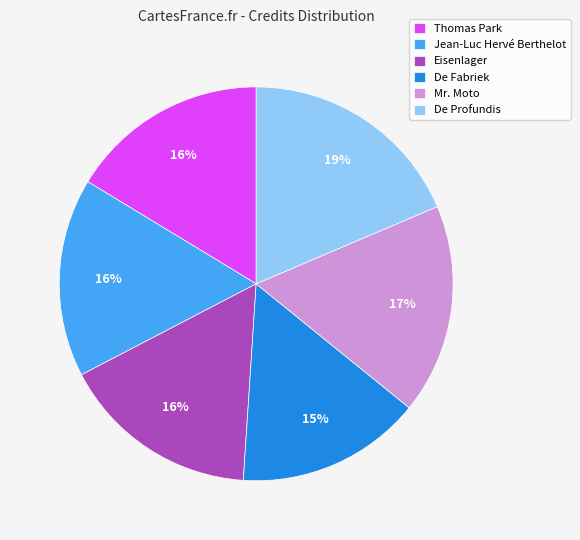

Which category has the biggest portion of the pie?

De Profundis